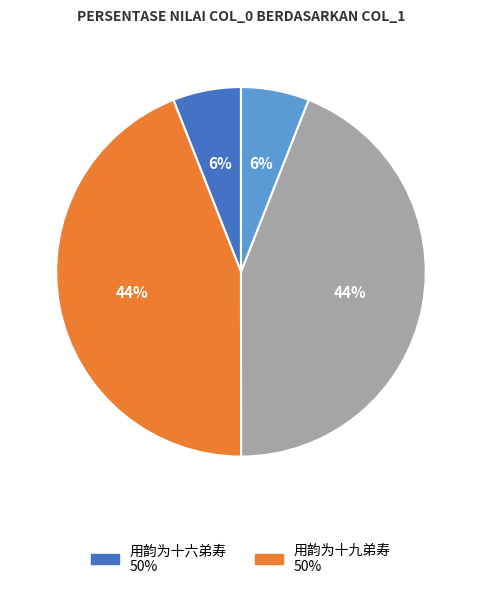

To the nearest percent, what is the average slice percentage?

25%